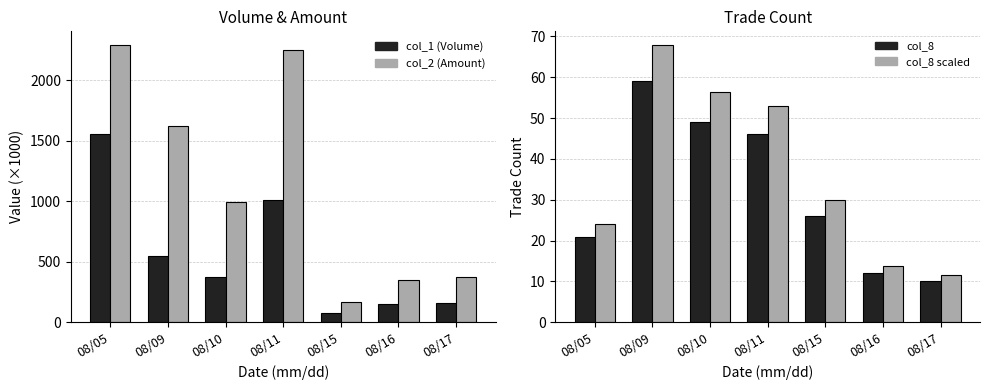

True or false: col_2 (Amount) has a value of 166.1 at 08/15.

True